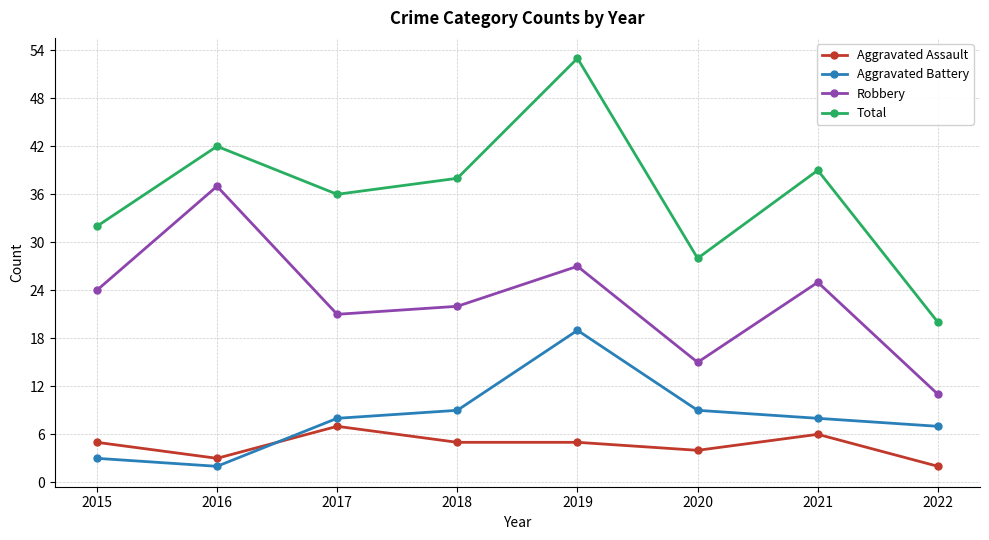

In Total, how many points are lower than both neighbors (excluding endpoints)?

2